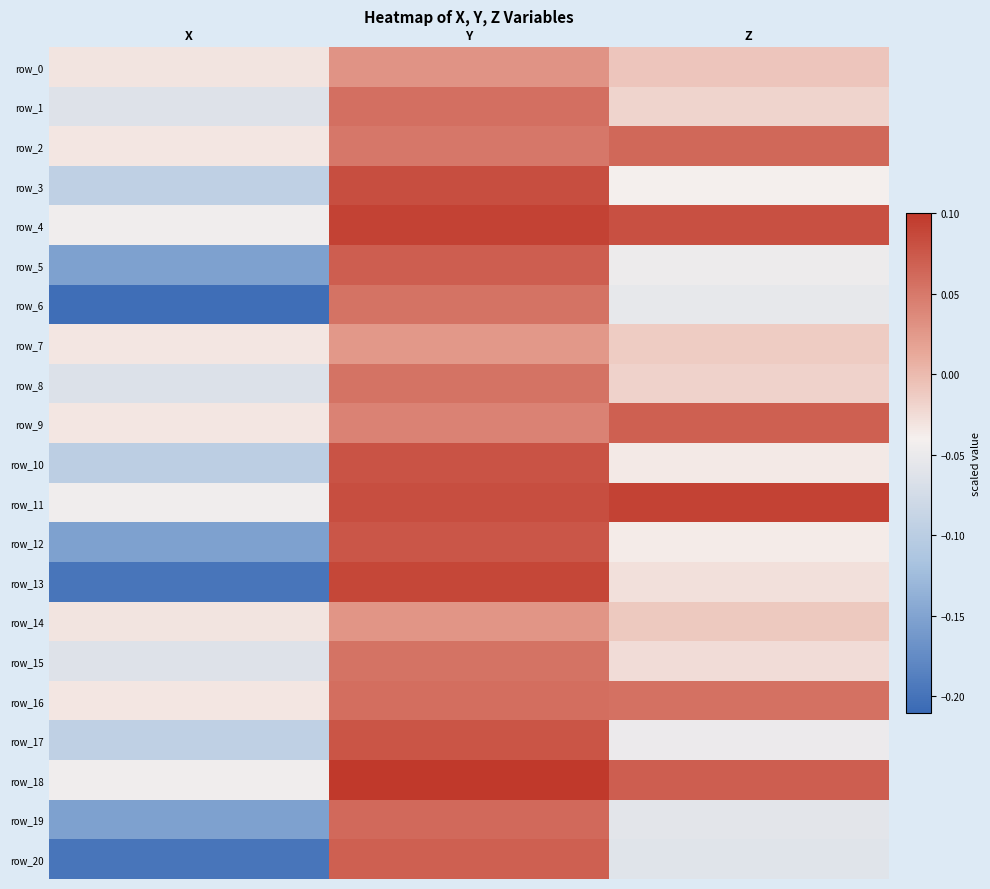

Is it true that row_6 equals -0.1 at Z?

True